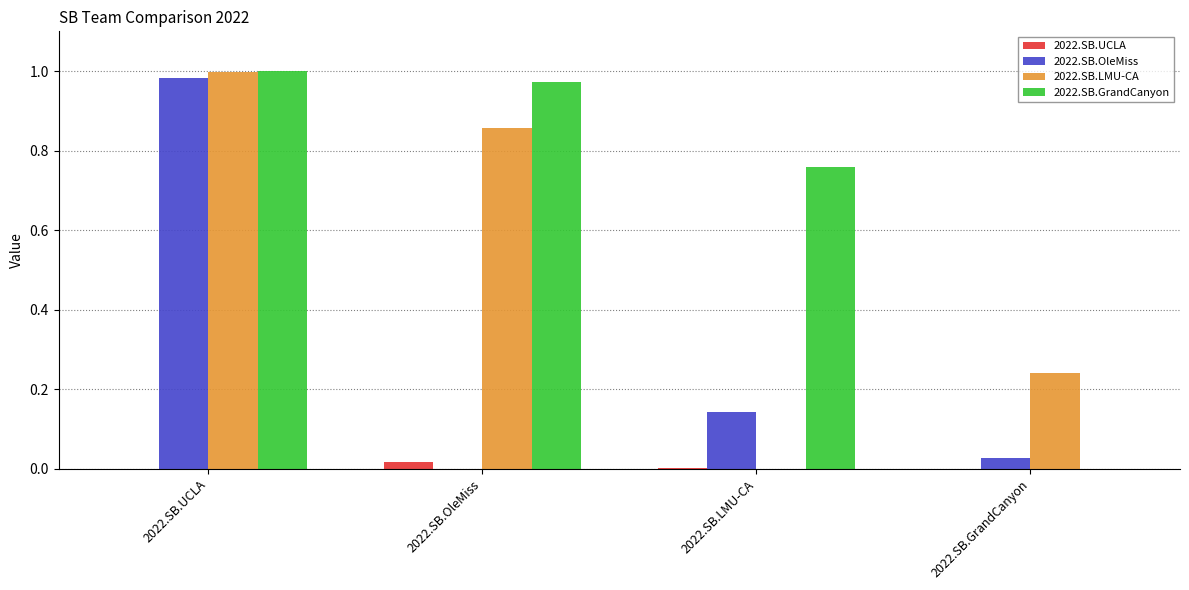

What is the total value across all series at 2022.SB.UCLA?

3.0